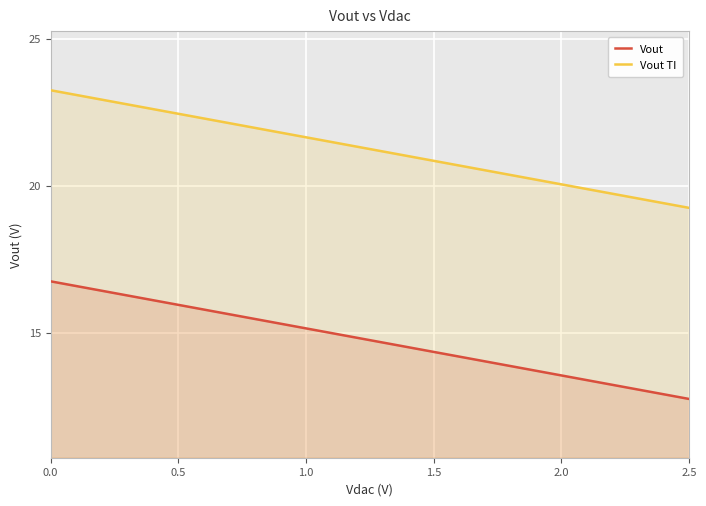

True or false: Vout and Vout TI cross at least once.

False